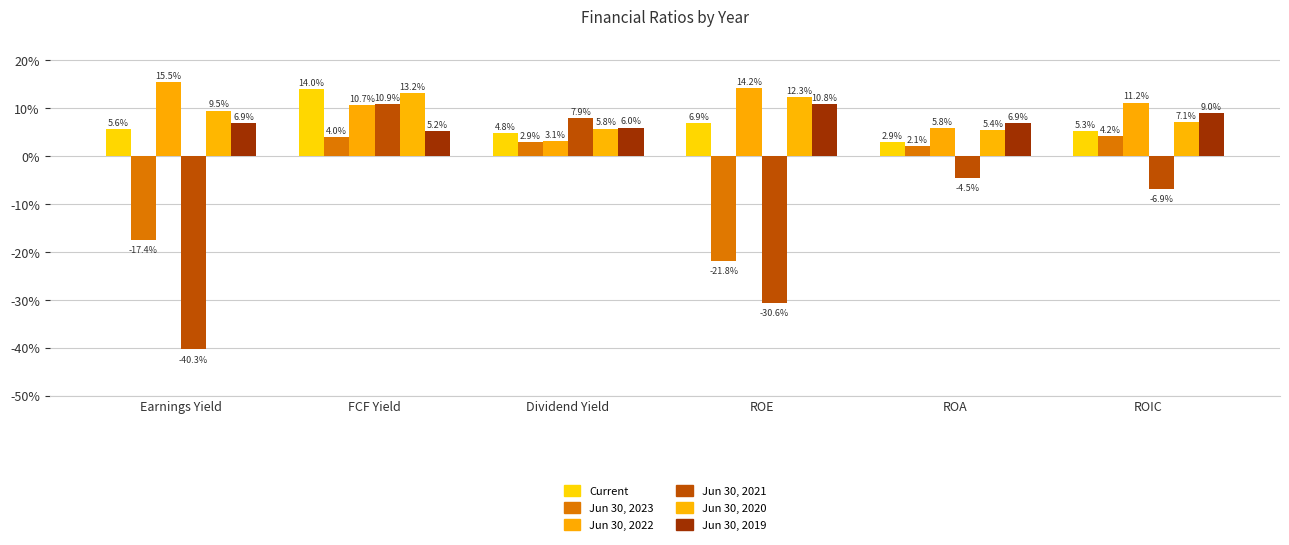

At which category is the sum across all series the highest?

FCF Yield